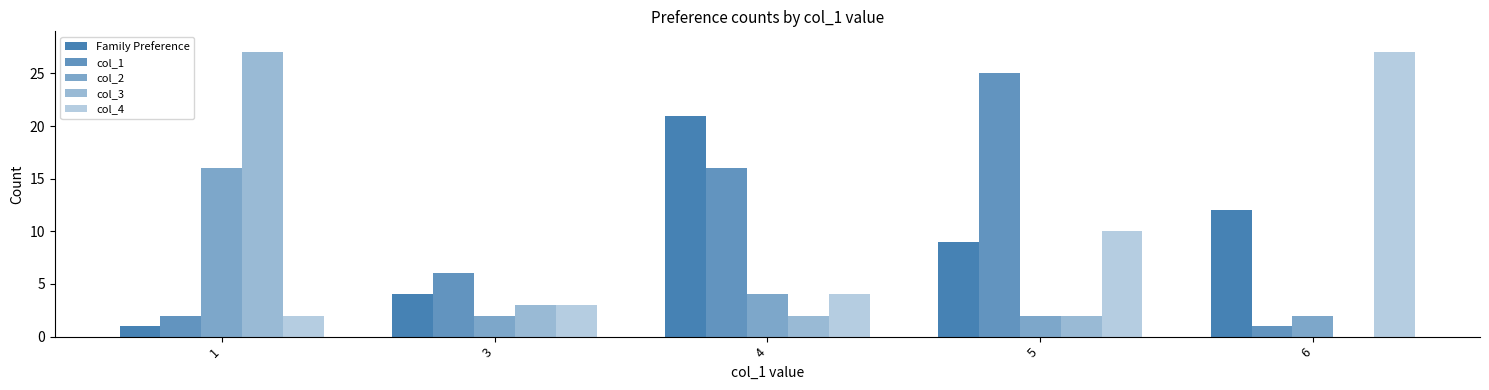

Rank the series at 4 from highest to lowest value.

Family Preference, col_1, col_2, col_4, col_3